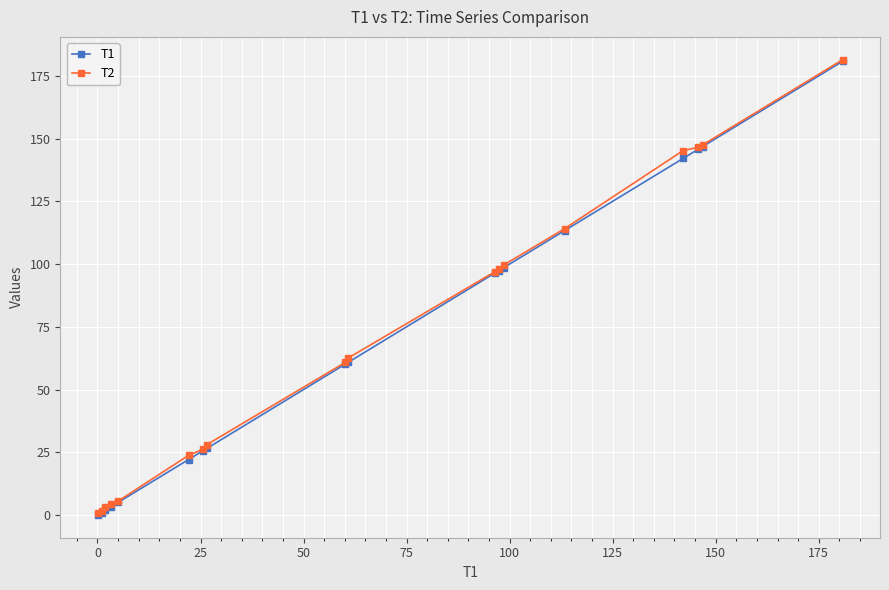

What is the value of the T1 point at the 17th from the left?

146.8